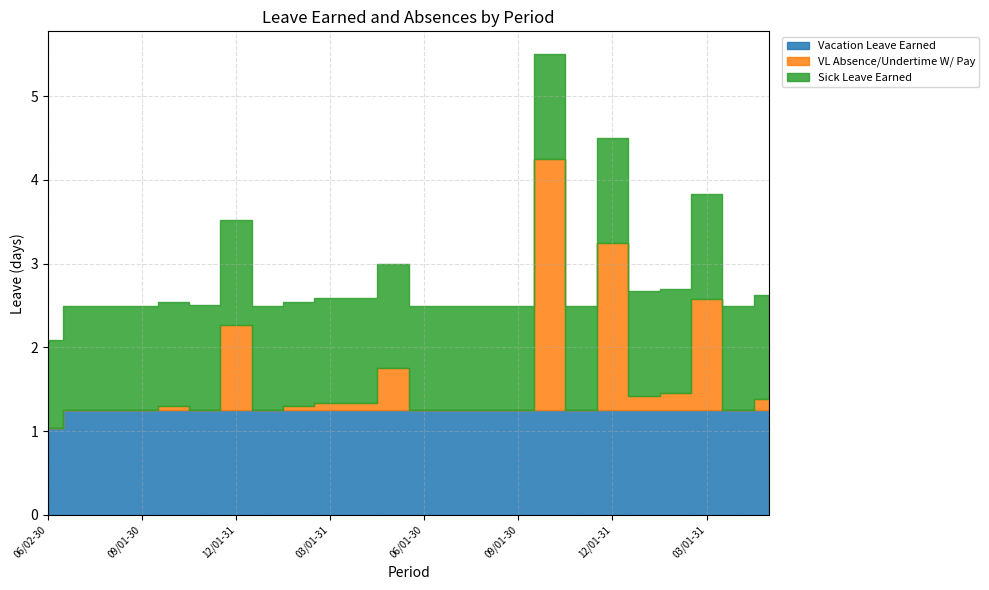

What are all the series names shown in the legend?

Vacation Leave Earned, VL Absence/Undertime W/ Pay, Sick Leave Earned